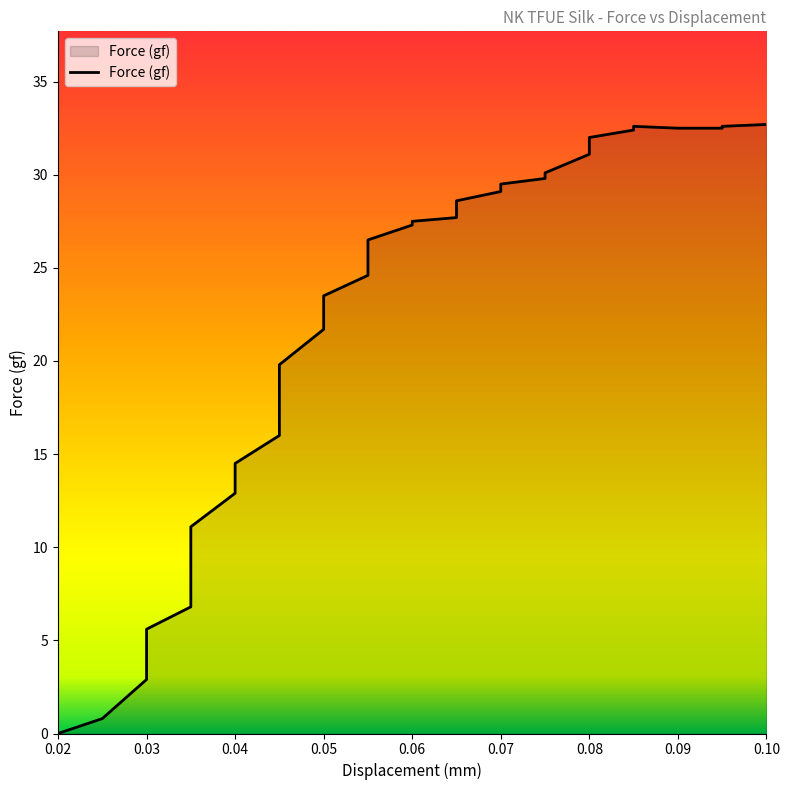

What is the approximate value at 0.06?

27.5